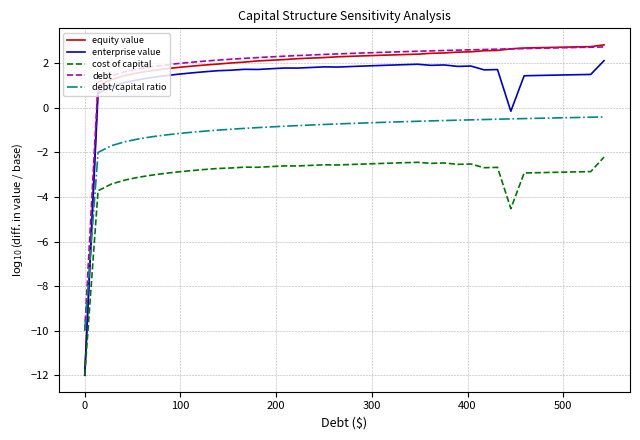

What is the smallest value displayed?

-12.0